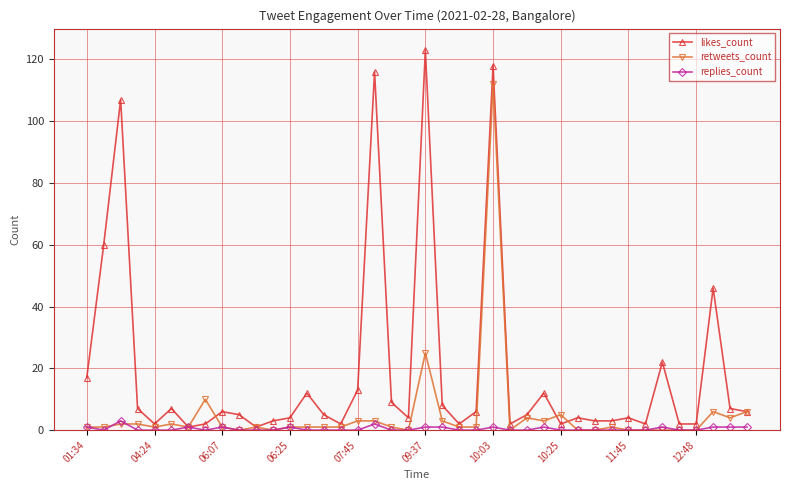

Which series has the widest spread of values?

likes_count